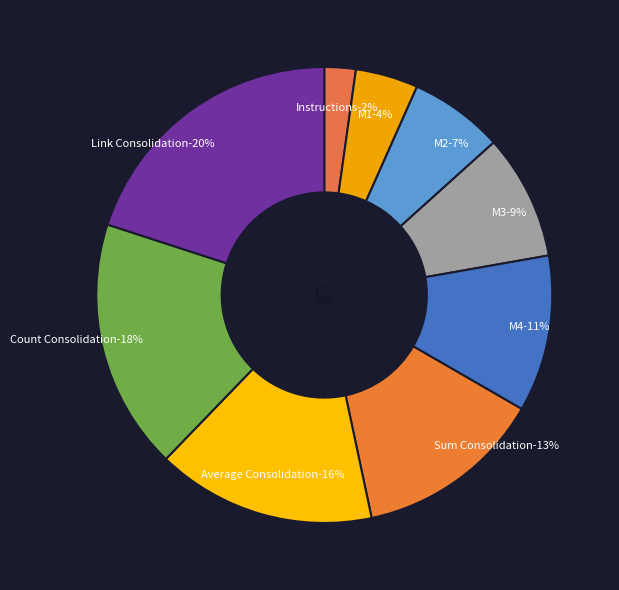

Does any single category account for the majority?

No